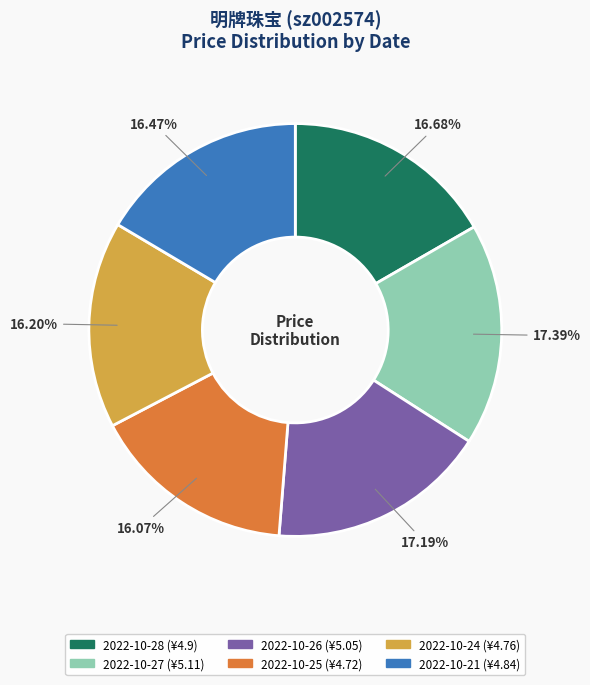

To the nearest percent, what percentage of the pie is 2022-10-27?

17%